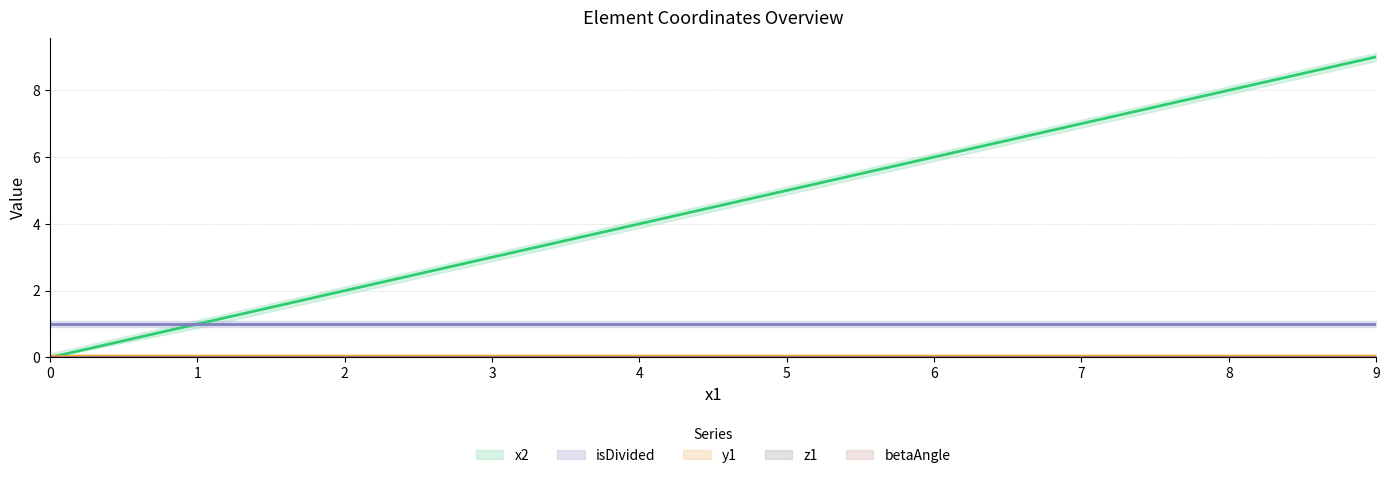

Which series has the widest spread of values?

x2